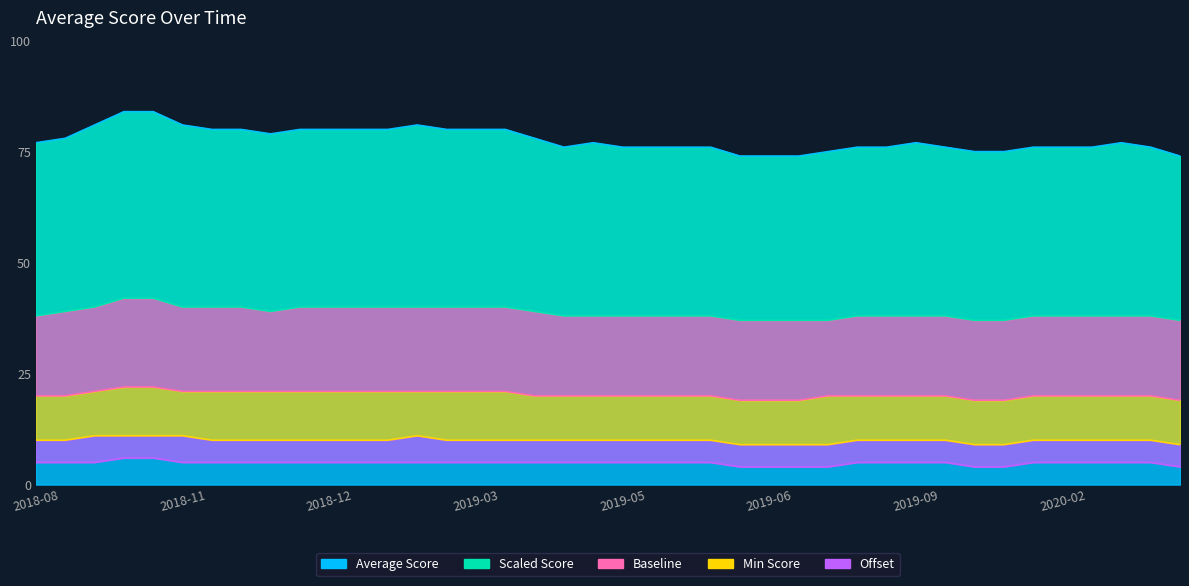

Is it true that Baseline equals 27 at 2019-06-02?

False